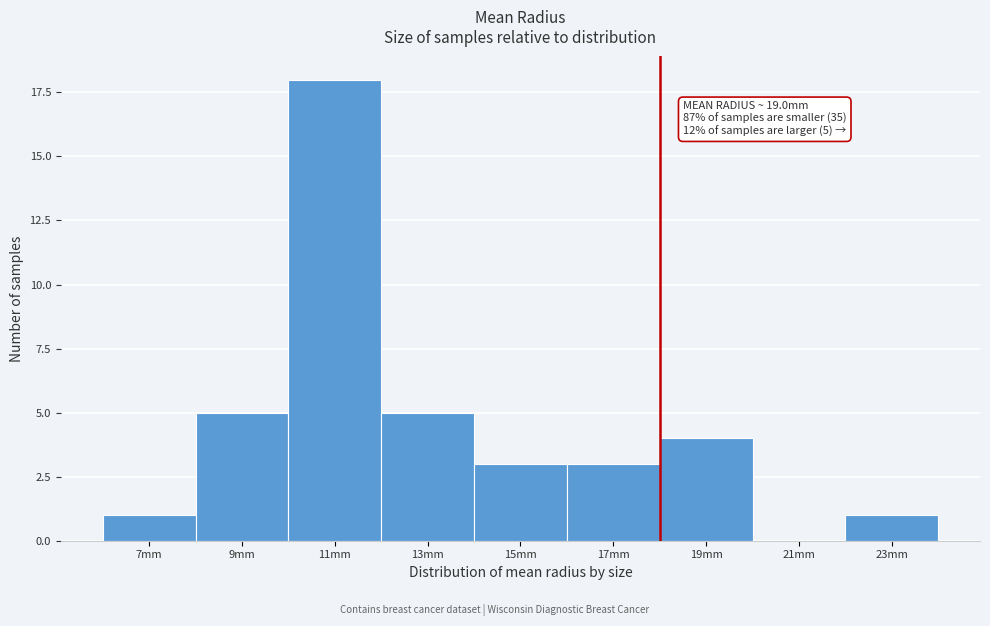

Reading left to right, extract all data points from this chart.

7mm=1	9mm=5	11mm=18	13mm=5	15mm=3	17mm=3	19mm=4	21mm=0	23mm=1